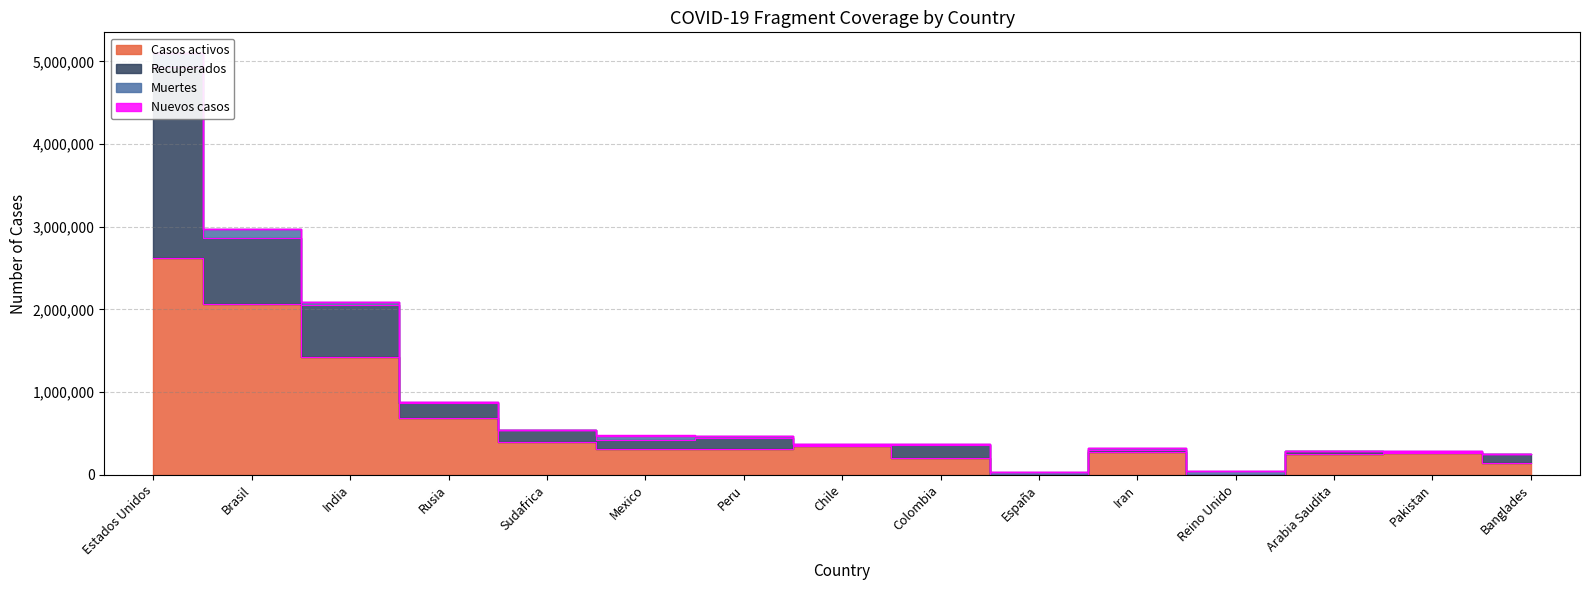

What is the approximate value of Muertes at Iran?

18132